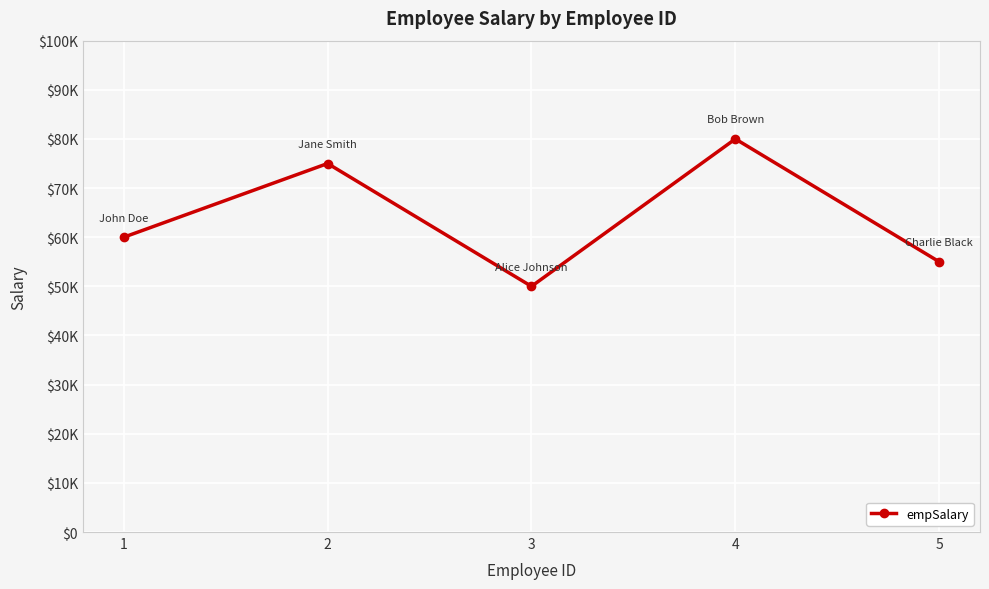

Between 5 and 2, which is larger?

2